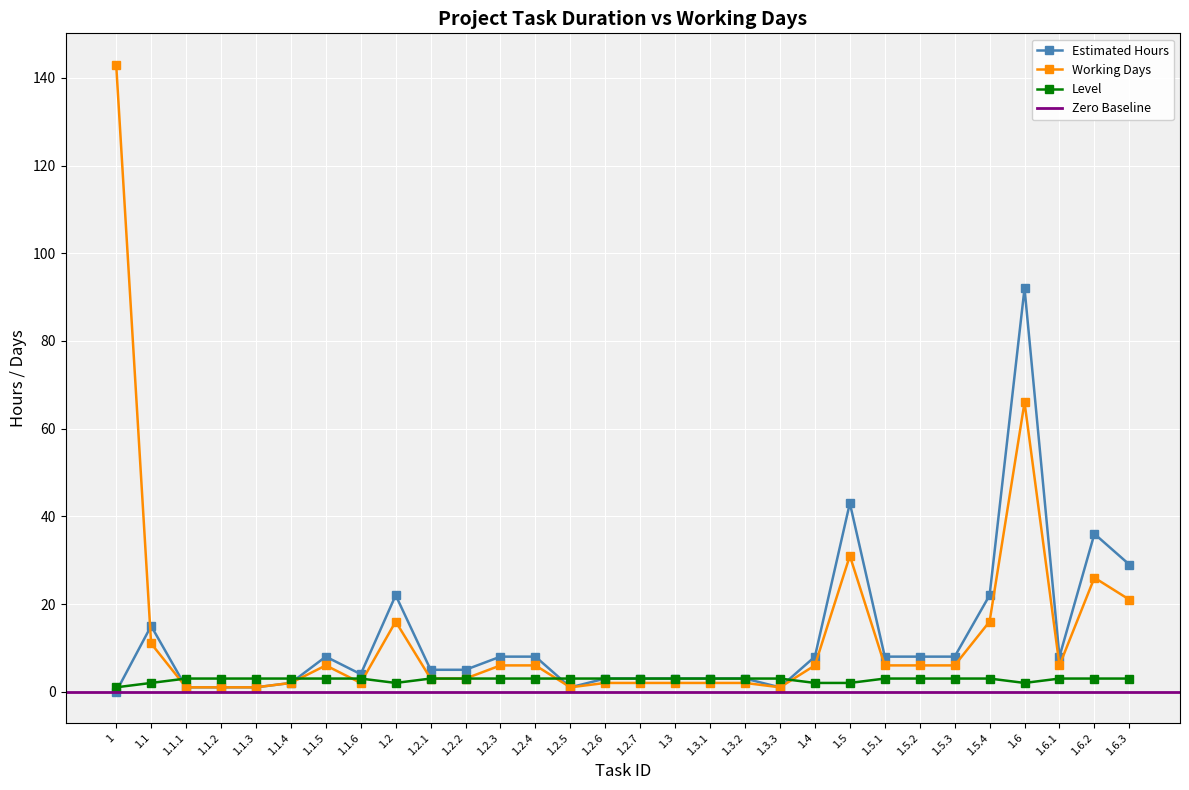

Which has a higher value, 1.2.2 or 1.6.1?

1.6.1